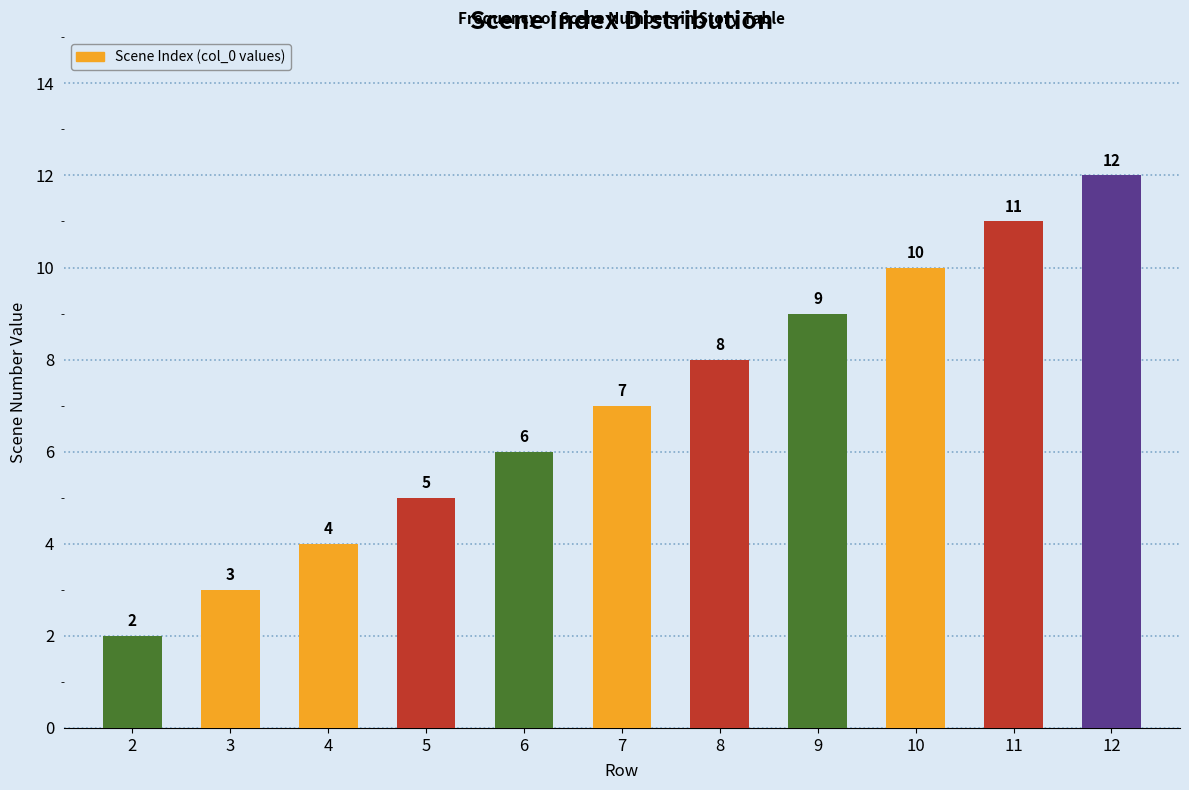

Where is the data nearest to the value 7?

7